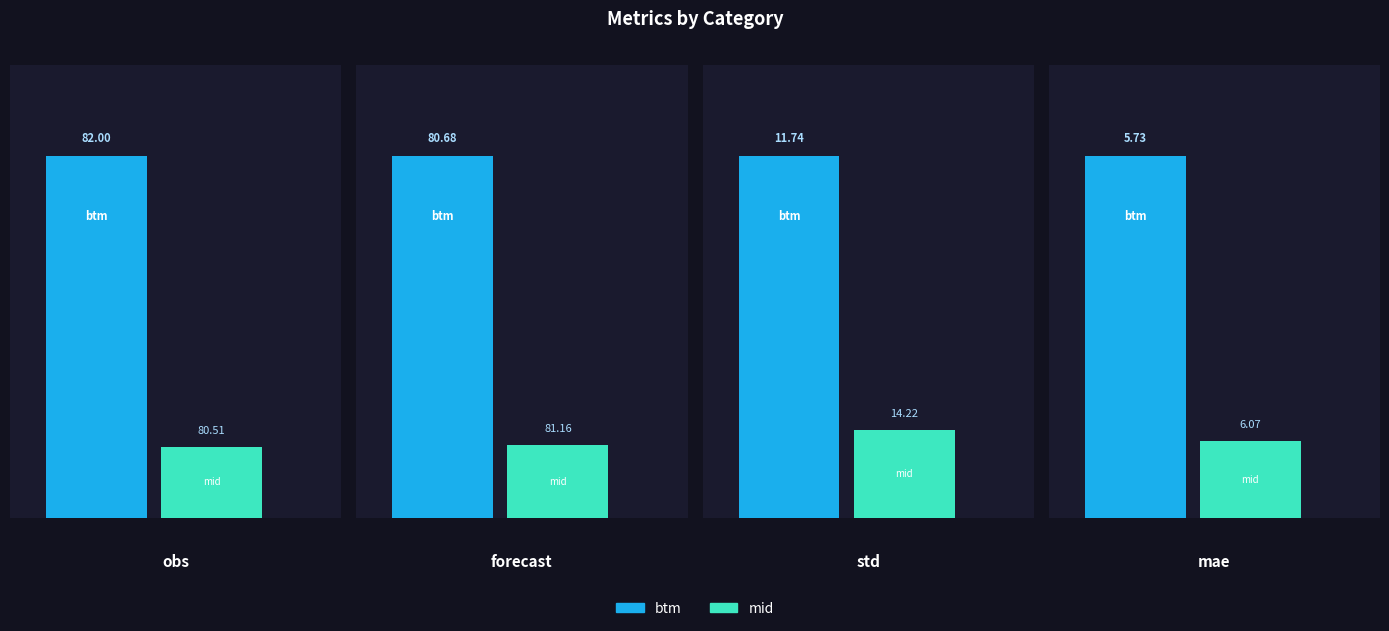

How many data points in btm are less than 80?

2